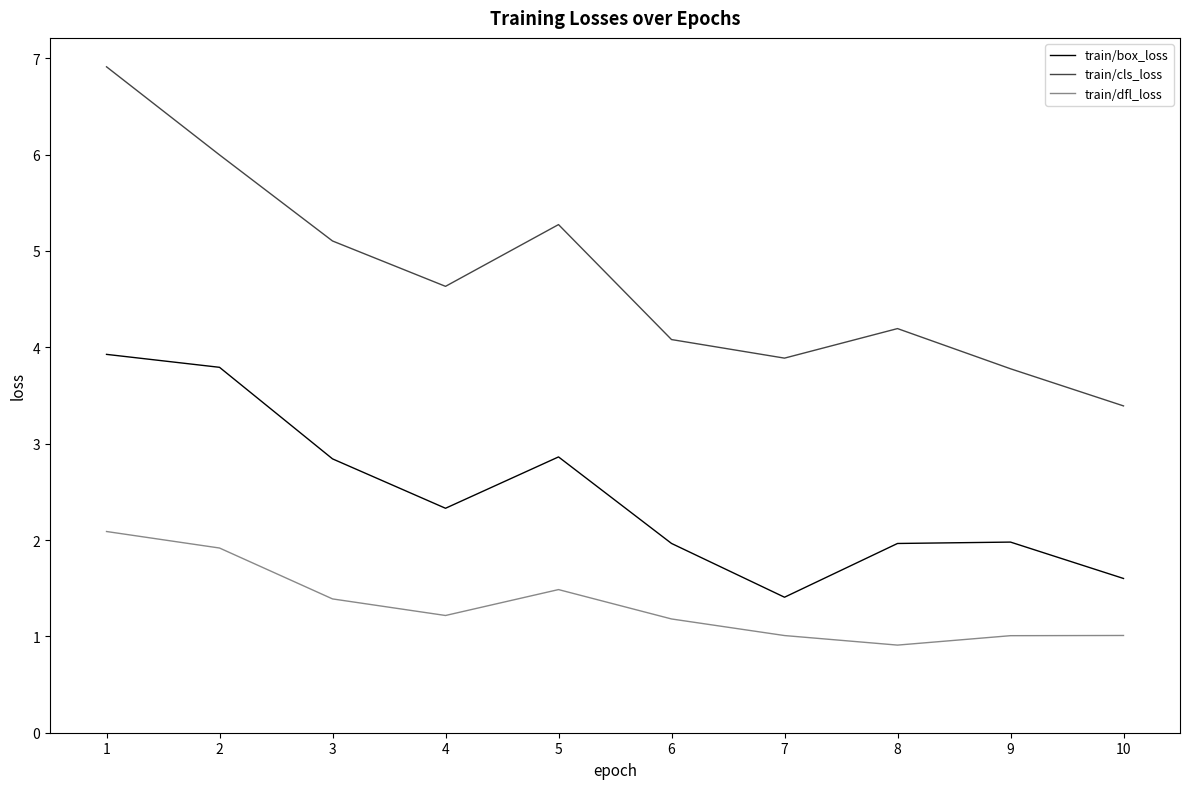

Does the chart have visible grid lines?

No